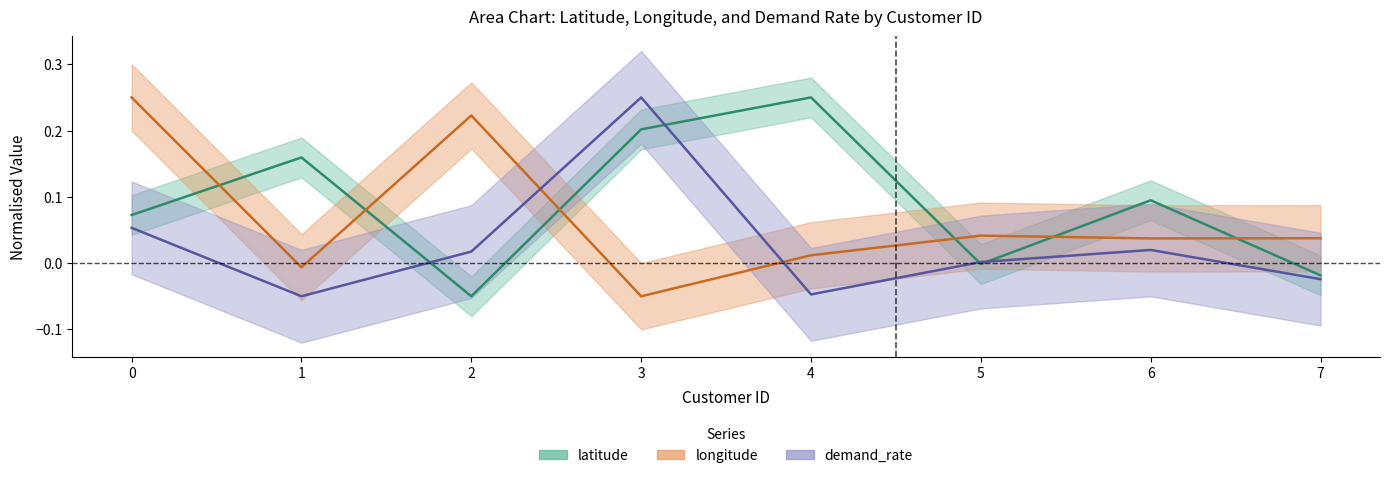

What is the spread (max minus min) of values at 6?

0.1